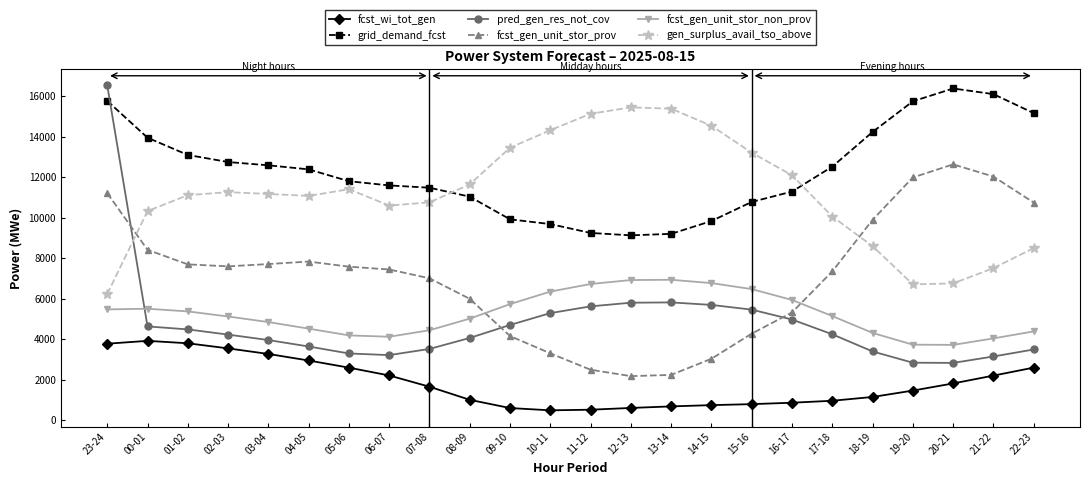

True or false: pred_gen_res_not_cov and fcst_wi_tot_gen intersect in this chart.

False